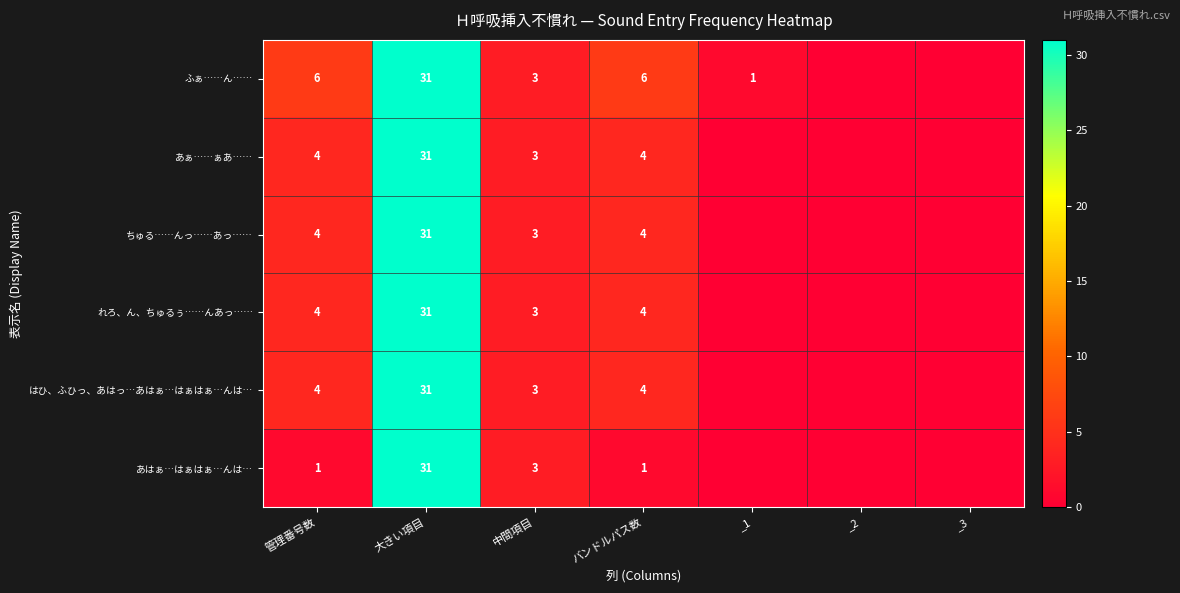

What is the sum of the ふぁ……ん…… values at 大きい項目 and バンドルパス数?

37